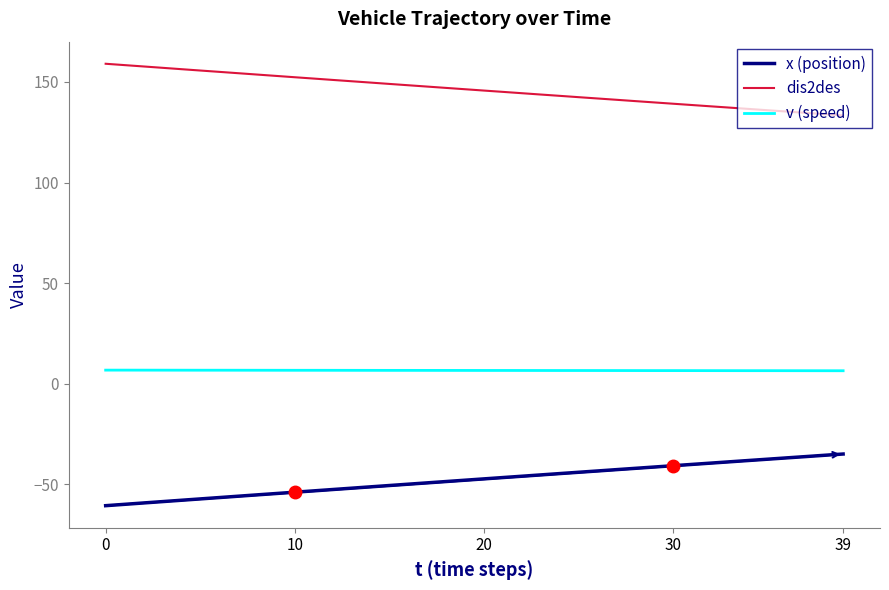

What is the lowest value of the dis2des series?

133.4